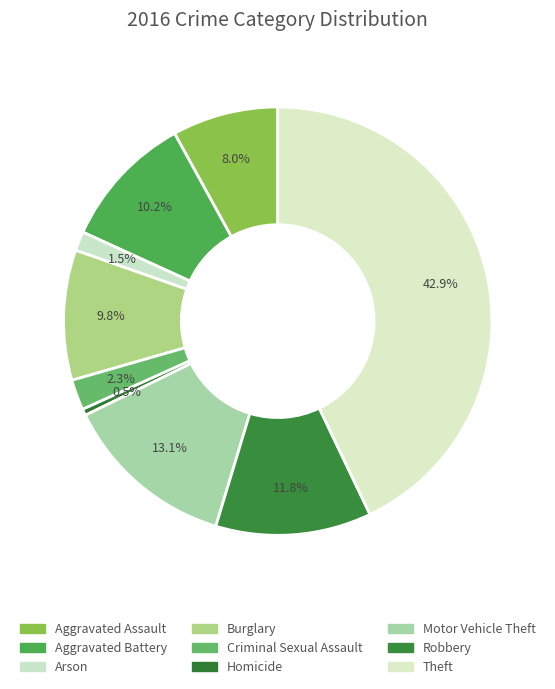

Does Homicide represent more than half of the total?

No